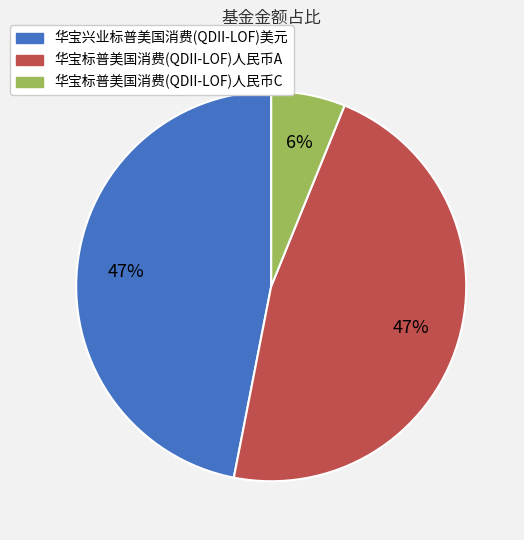

Combined, do 华宝兴业标普美国消费(QDII-LOF)美元 and 华宝标普美国消费(QDII-LOF)人民币A account for over 50%?

Yes